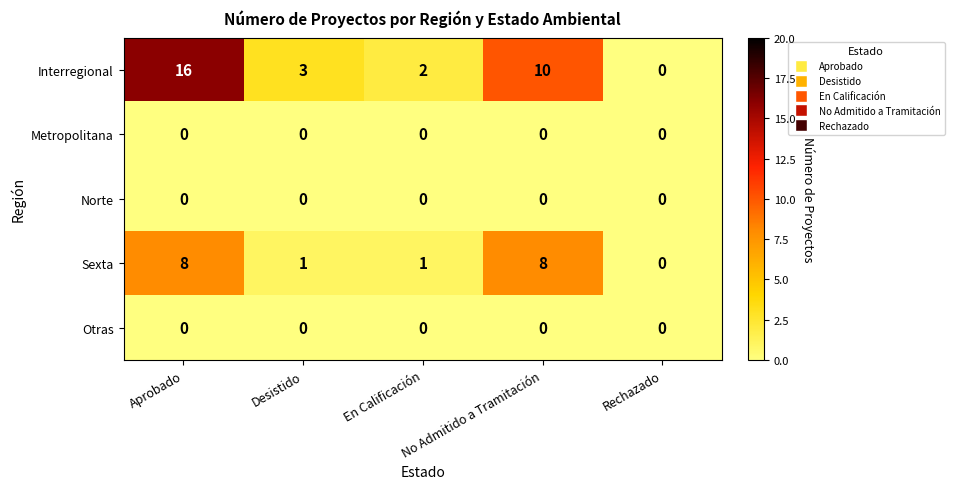

What is the sum of all Interregional values?

31